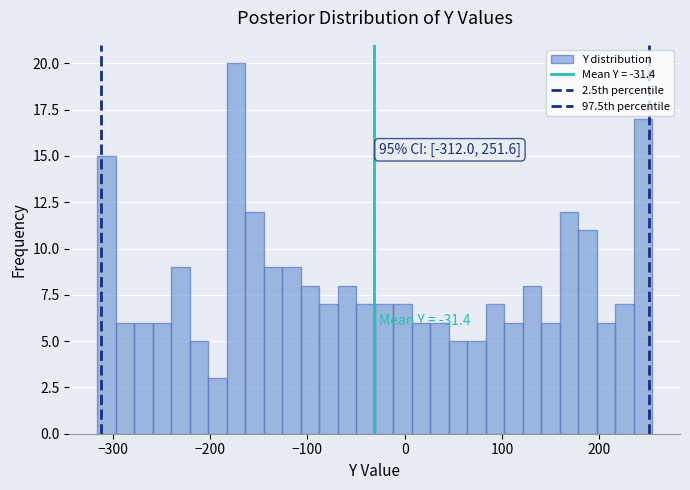

Read against the x-axis, roughly where is the centre of the tallest bar?

-170